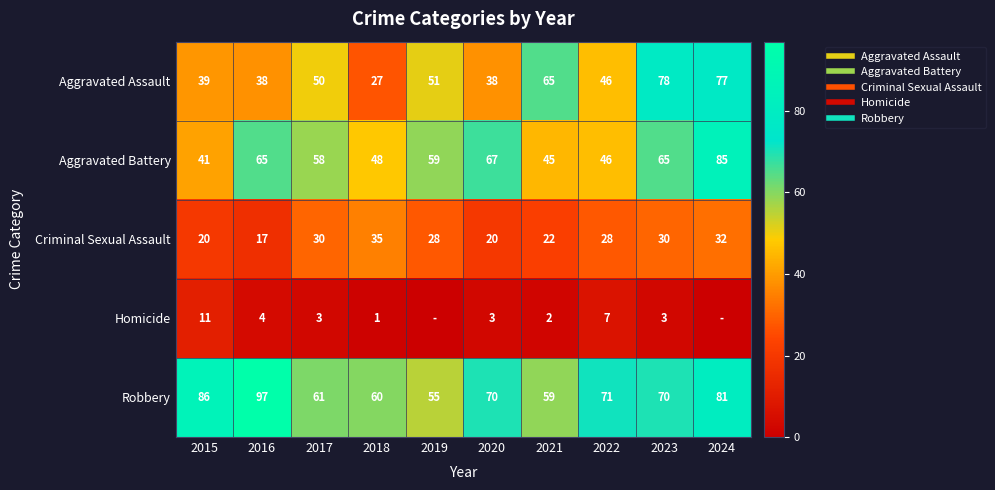

Which series has the widest spread of values?

Aggravated Assault